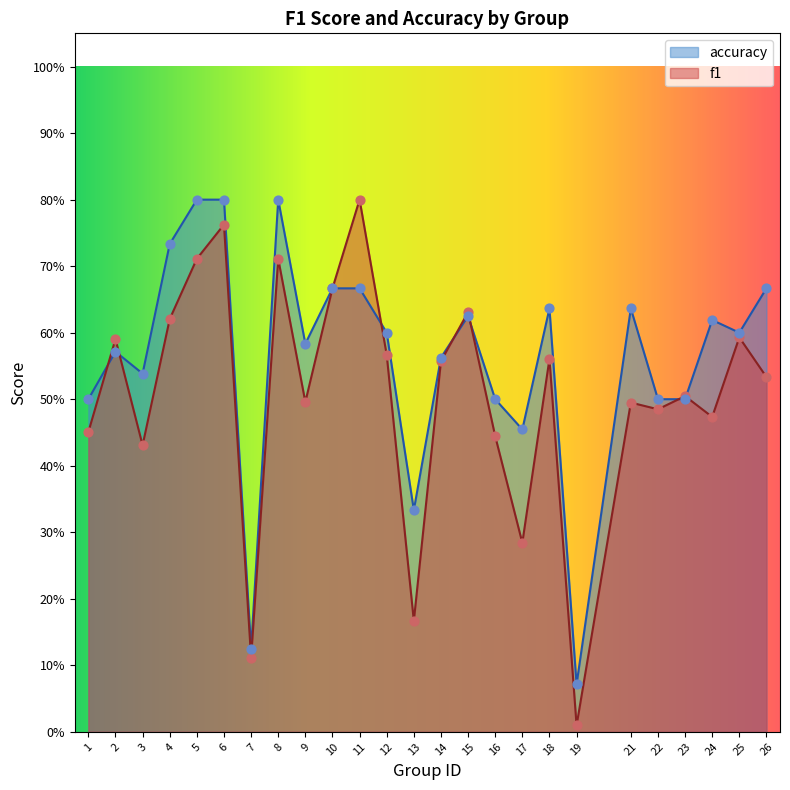

Which series reaches the minimum Y coordinate?

f1